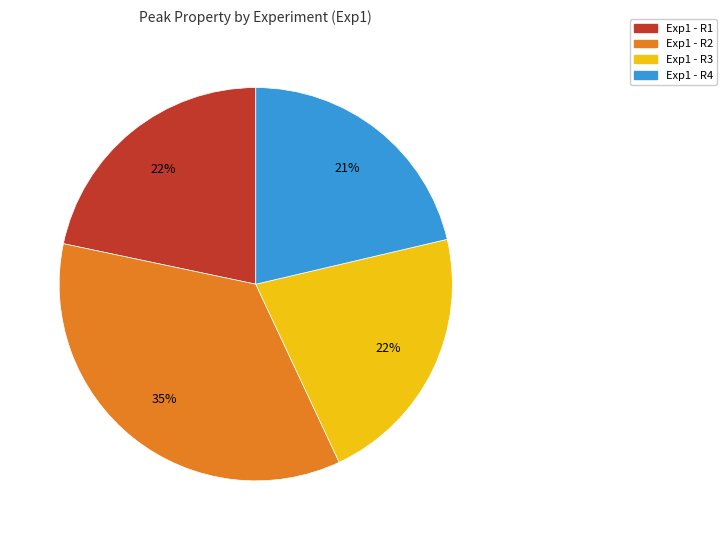

Is there a majority slice in this chart?

No